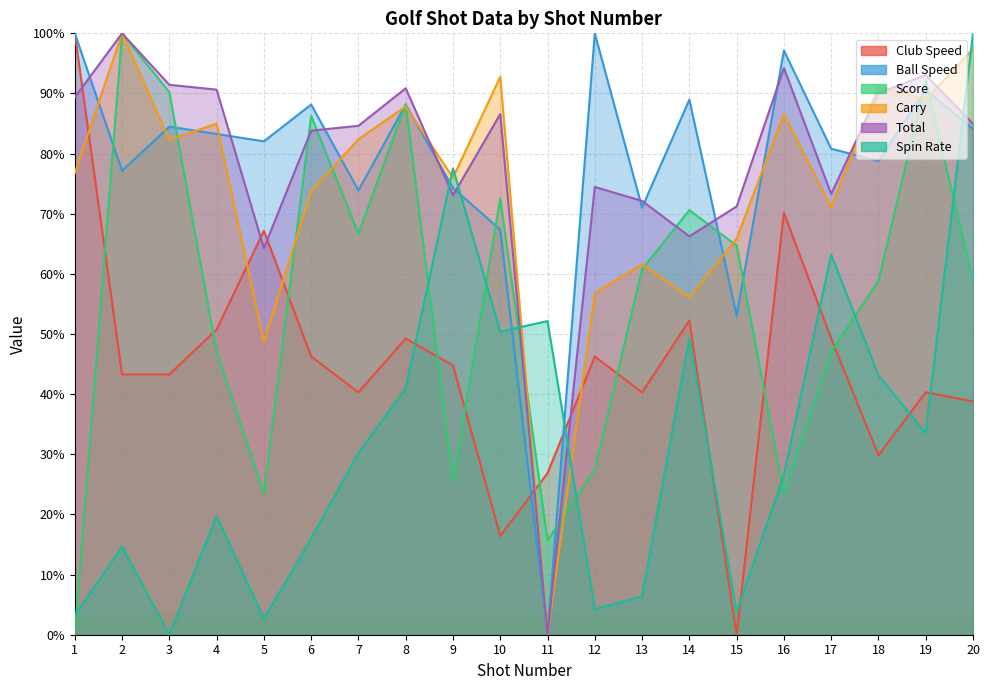

What is the sum of all Spin Rate values?

637.6